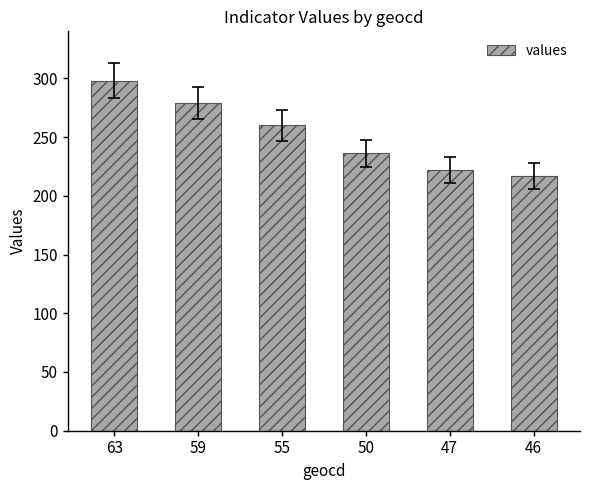

Does the chart contain stacked bars?

No